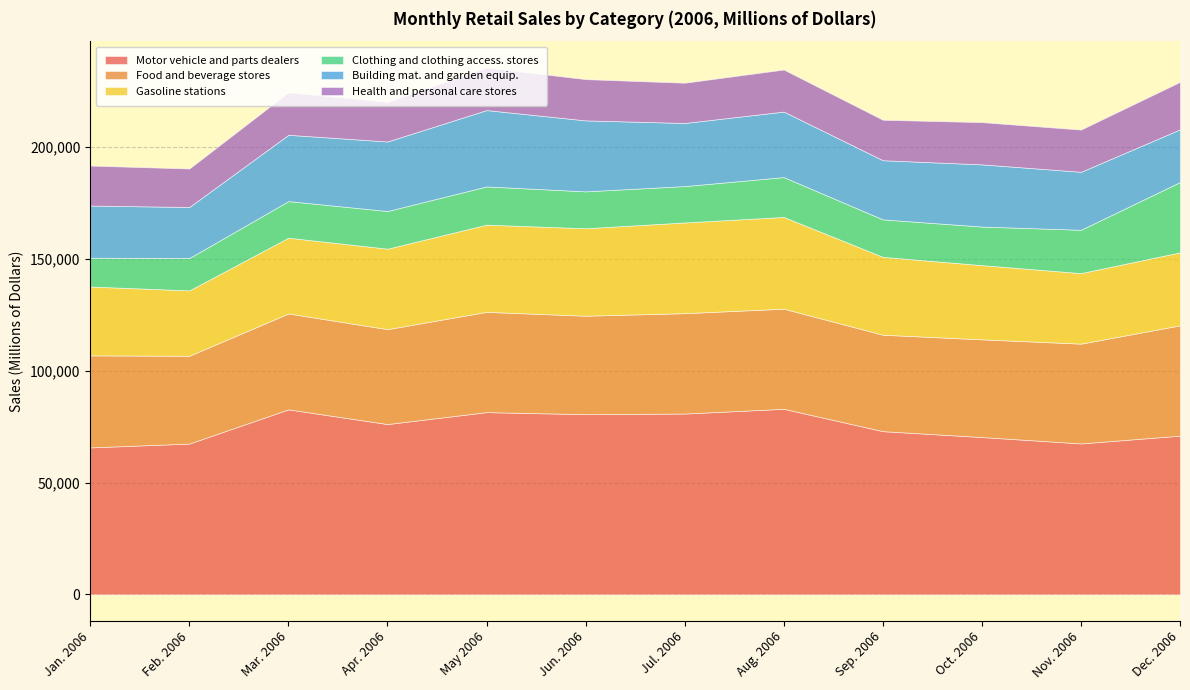

Reading left to right, what are all the values shown in this chart?

Motor vehicle and parts dealers: 65737	67452	82754	76180	81517	80599	80889	82997	73000	70365	67512	70995
Food and beverage stores: 41168	39281	42901	42455	44850	44052	44899	44784	43148	43709	44640	49345
Gasoline stations: 30800	29253	33887	36002	39016	39126	40585	41051	34830	33208	31556	32662
Clothing and clothing access. stores: 12893	14474	16386	16848	17103	16505	16275	17832	16767	17253	19391	31462
Building mat. and garden equip.: 23330	22823	29657	31112	34154	31748	28225	29303	26467	27821	25932	23558
Health and personal care stores: 17892	17218	19024	17763	19038	18454	18006	18813	18100	18892	18890	21246